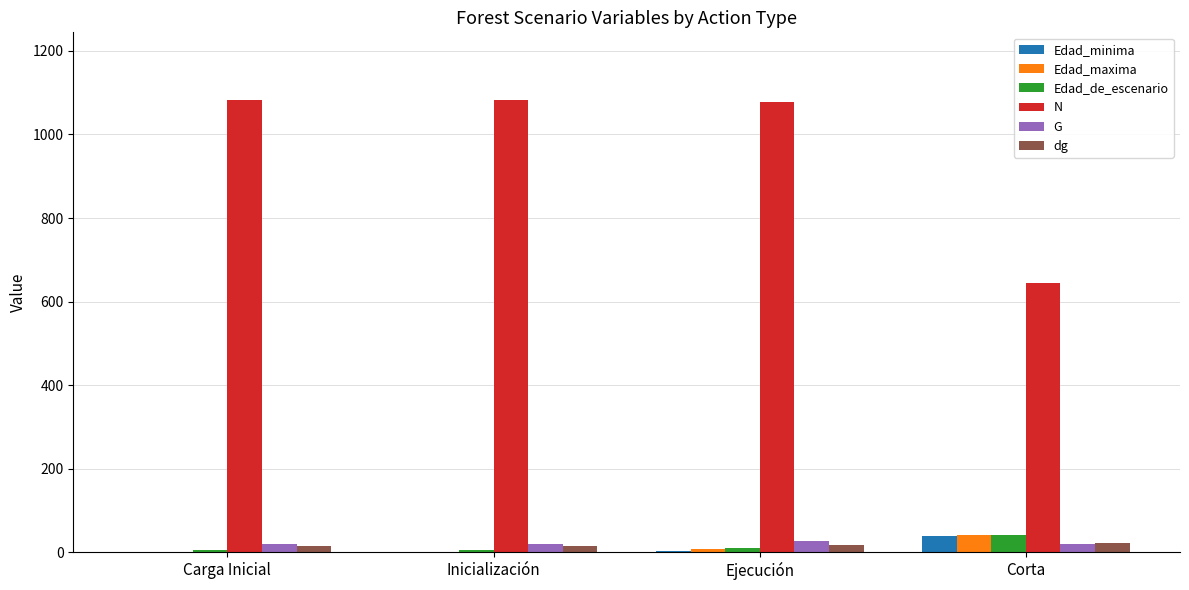

True or false: G has a value of 25.8 at Ejecución.

True